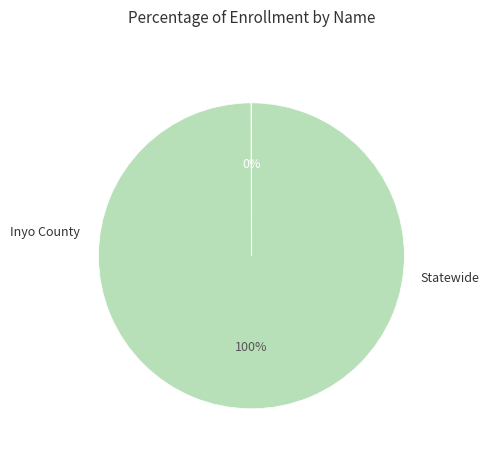

Does any single category account for the majority?

Yes